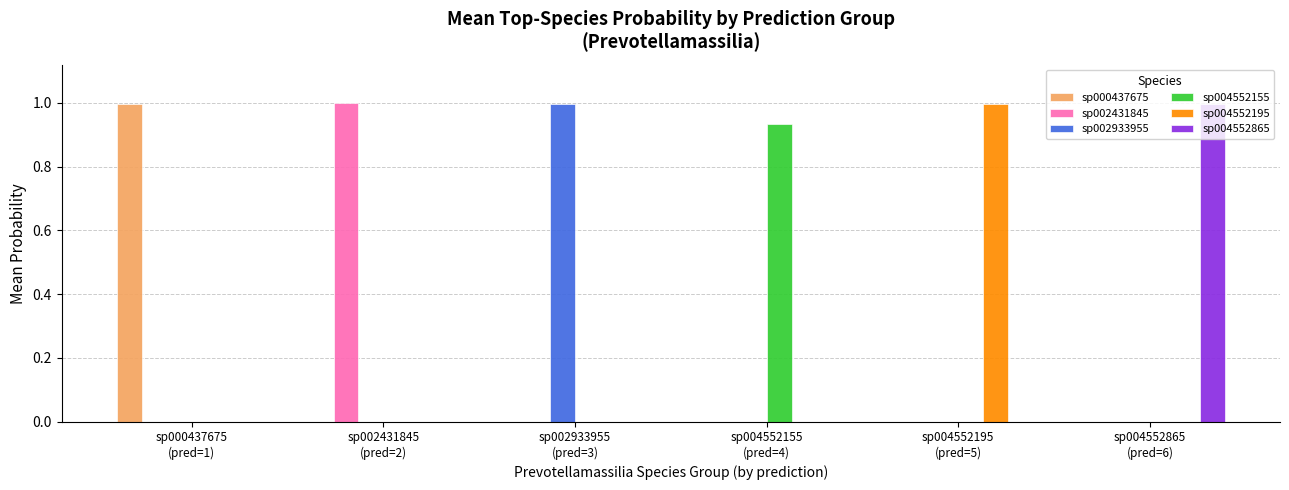

What is the highest value of the sp004552865 series?

1.0